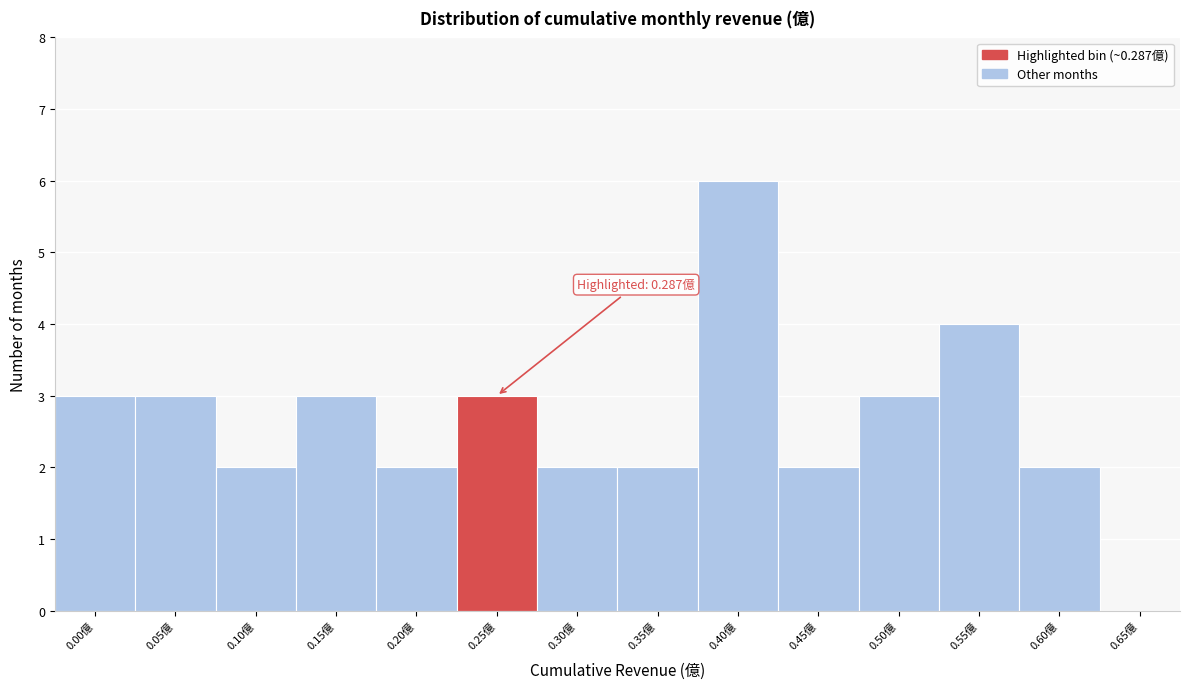

Reading right to left, list all the values displayed in this chart.

0.65億=0	0.60億=2	0.55億=4	0.50億=3	0.45億=2	0.40億=6	0.35億=2	0.30億=2	0.25億=3	0.20億=2	0.15億=3	0.10億=2	0.05億=3	0.00億=3